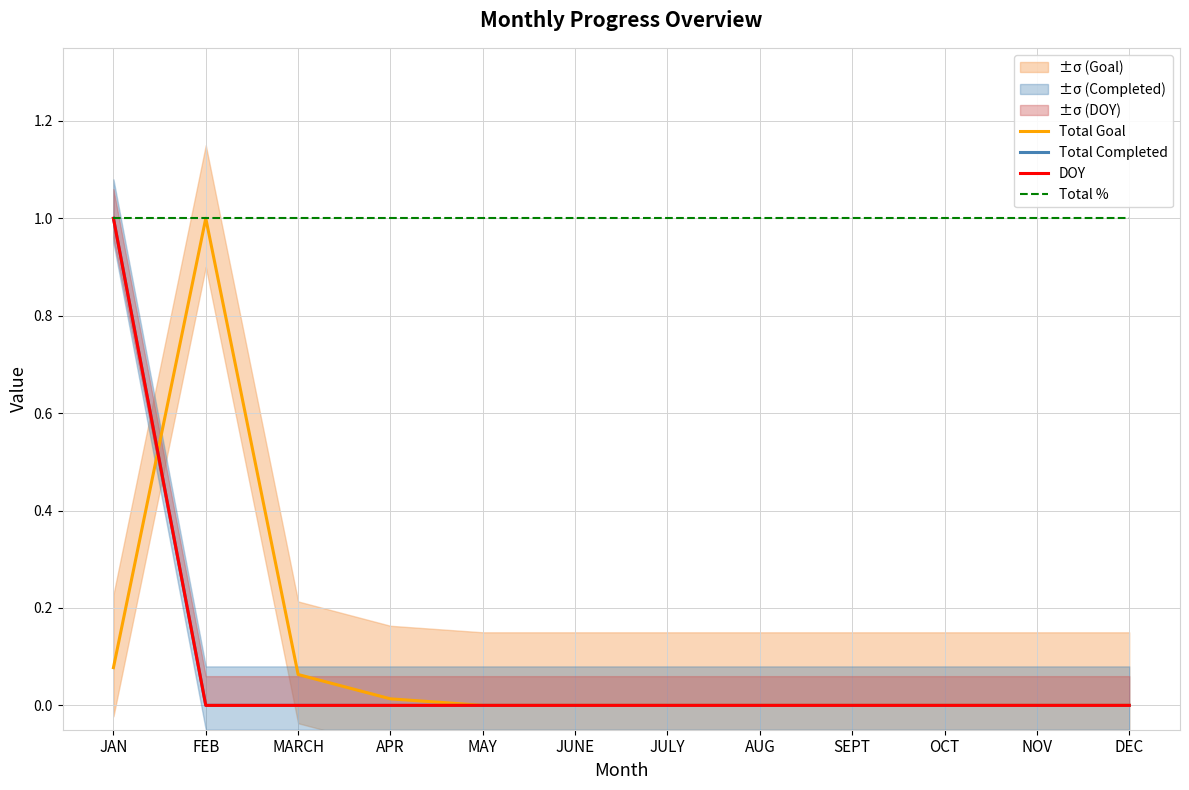

Which category has the highest value in the Total Goal series?

FEB